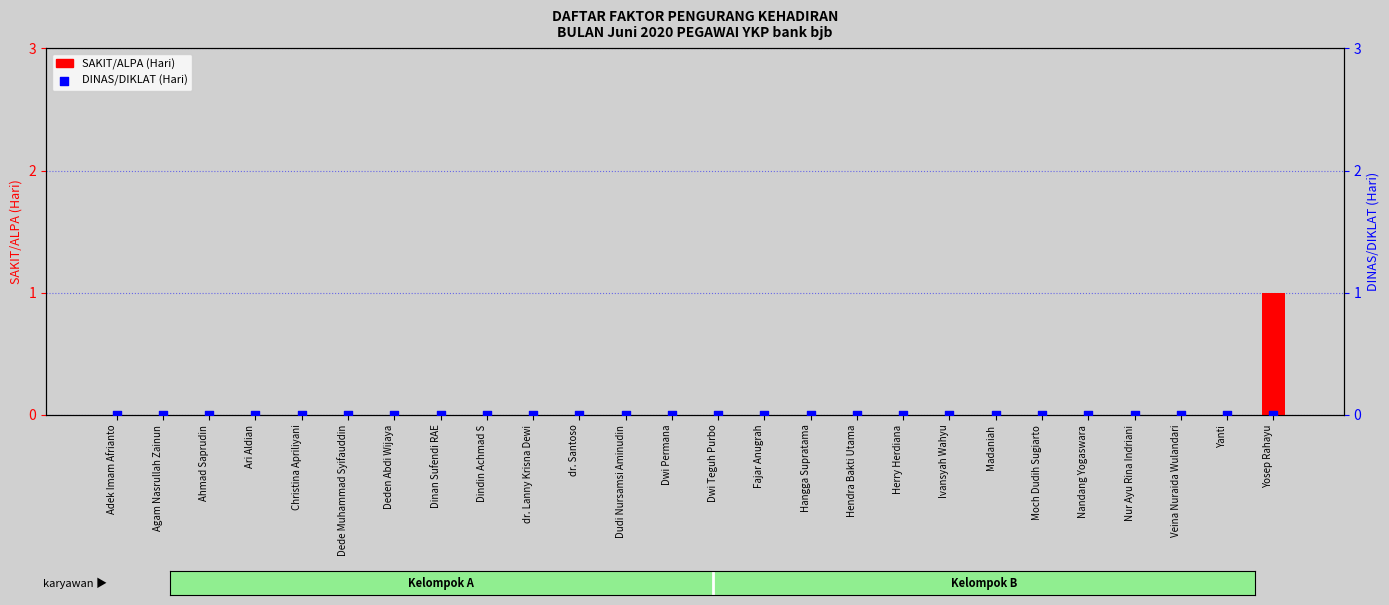

Which series has the largest total across all categories?

SAKIT/ALPA (Hari)